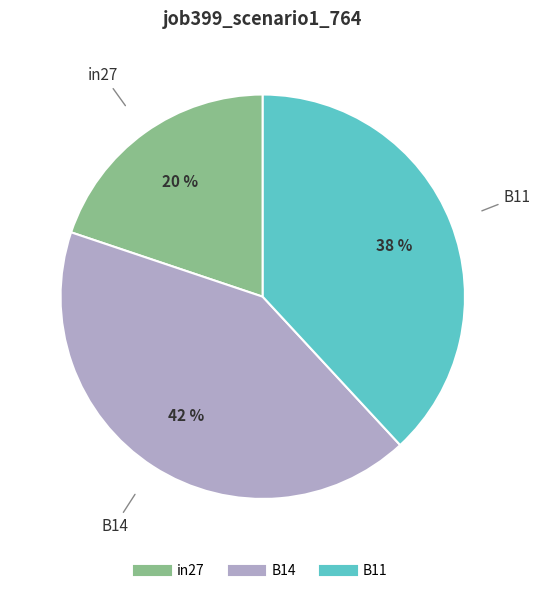

To the nearest percent, what is the combined percentage of in27 and B11?

58%